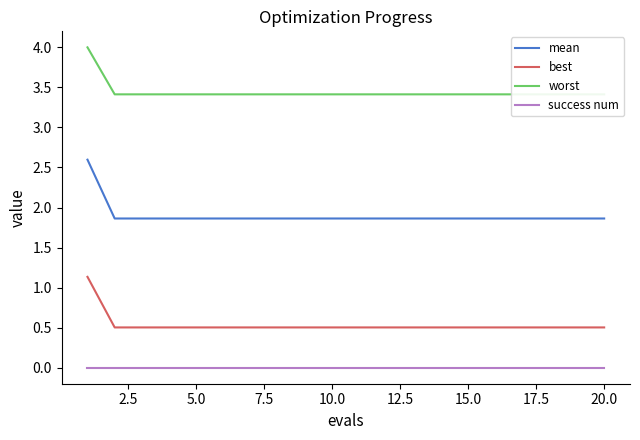

True or false: best and mean intersect in this chart.

False